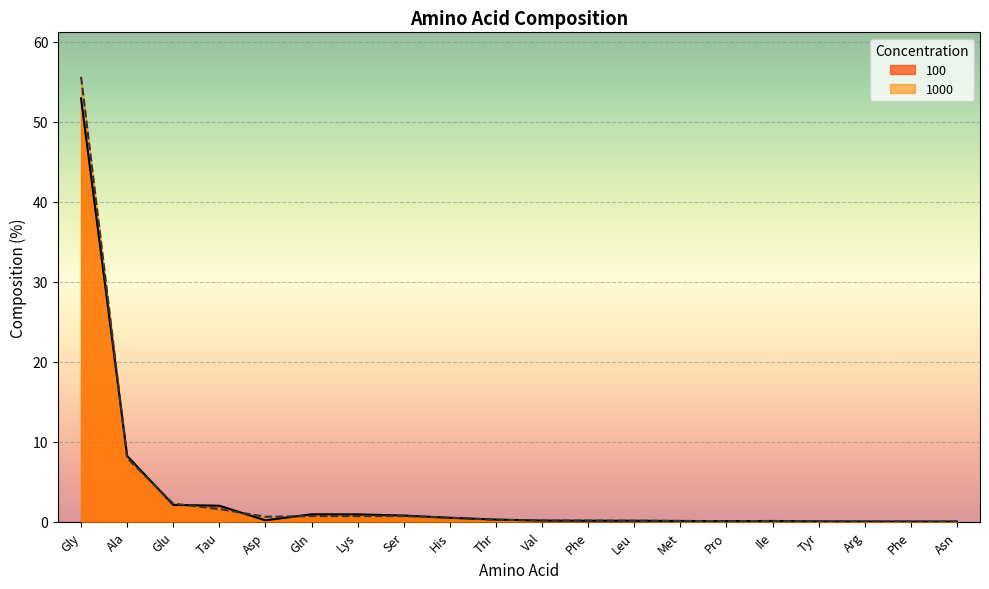

What is the value of the 1000 point at the 1st from the left?

55.6